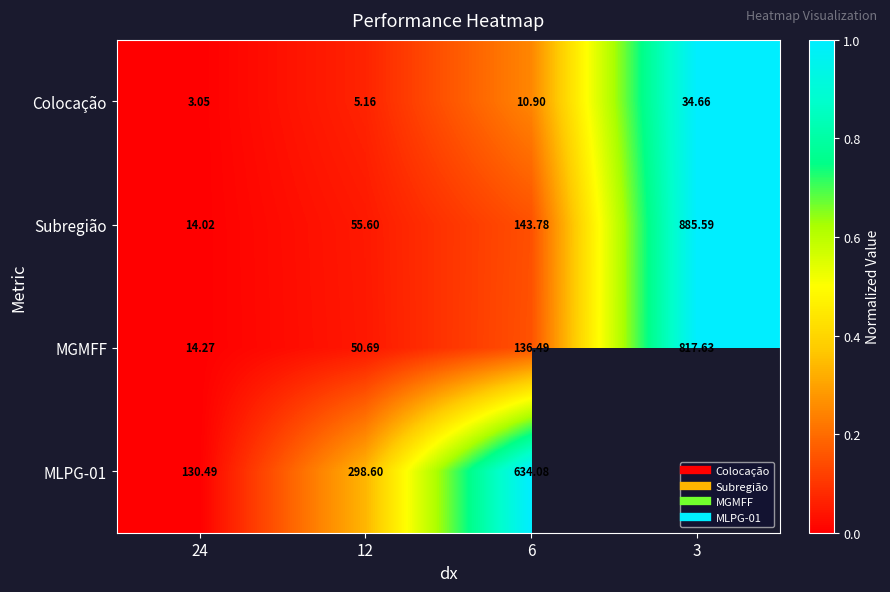

Which has a higher value, 6 or 24?

6